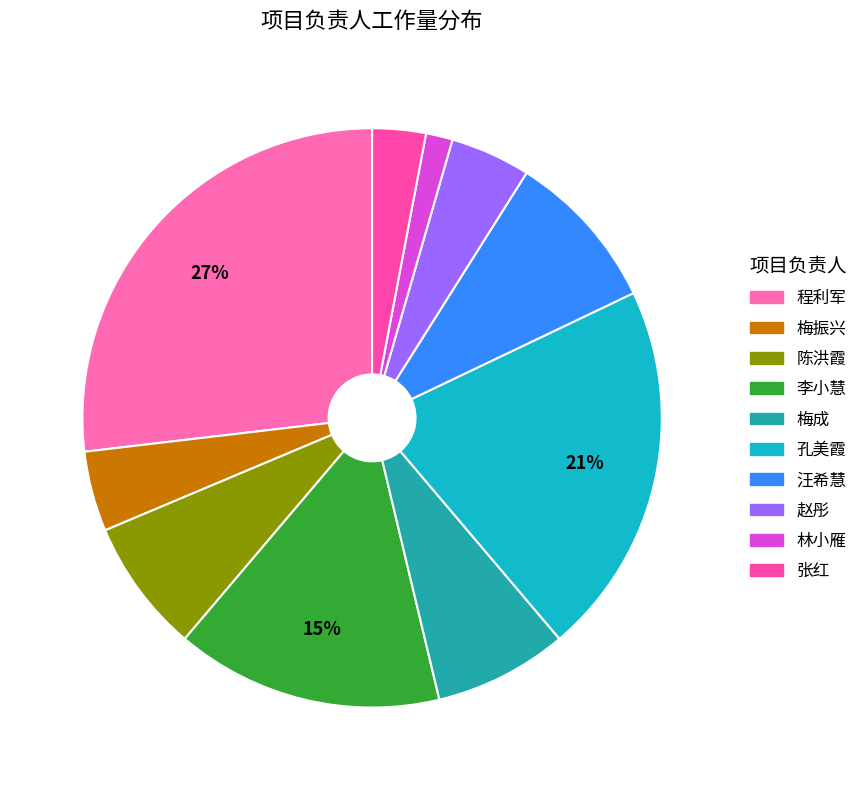

To the nearest percent, what is the difference between the 陈洪霞 and 赵彤 slice percentages?

3%